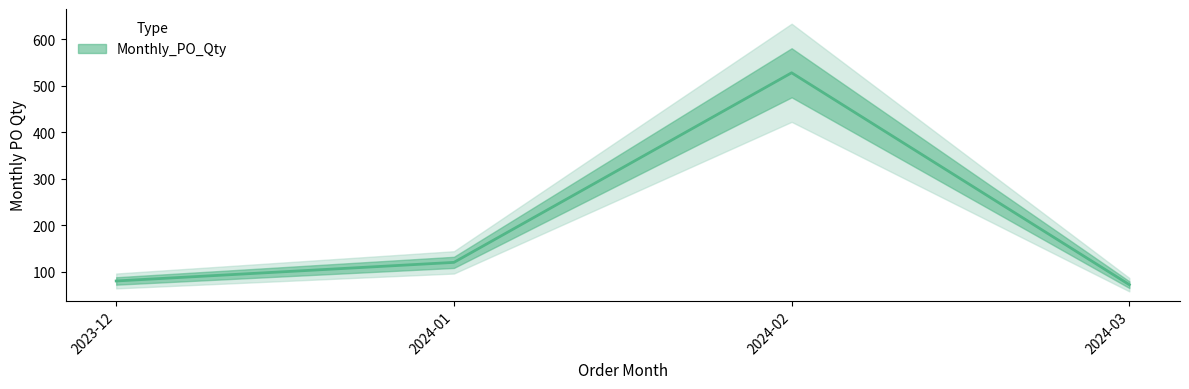

Reading left to right, list all the values displayed in this chart.

80	120	528	72